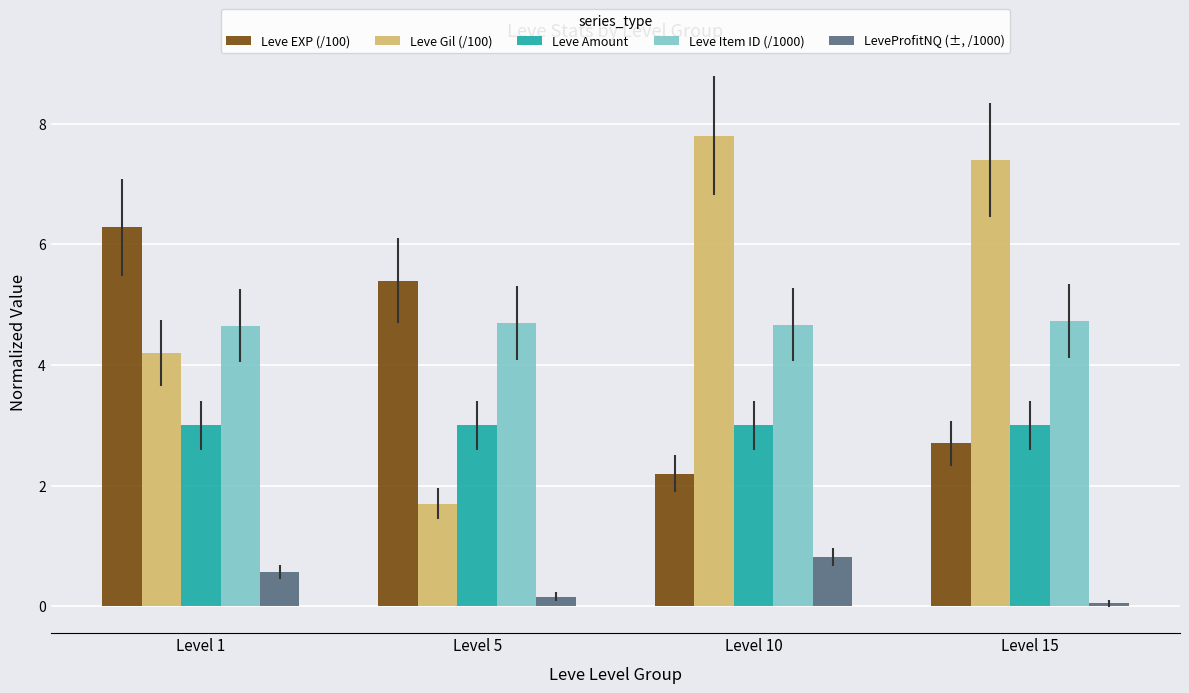

Which series has the largest range (max minus min)?

Leve Gil (/100)